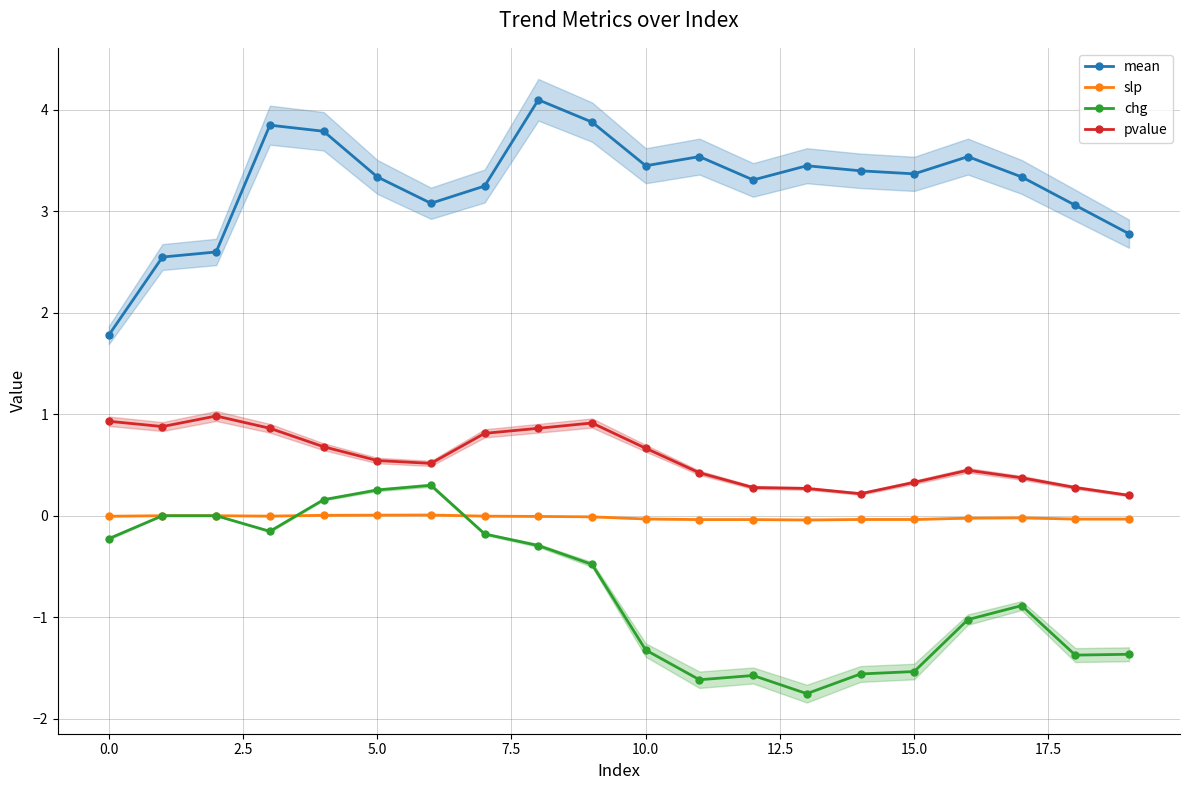

True or false: slp and mean intersect in this chart.

False